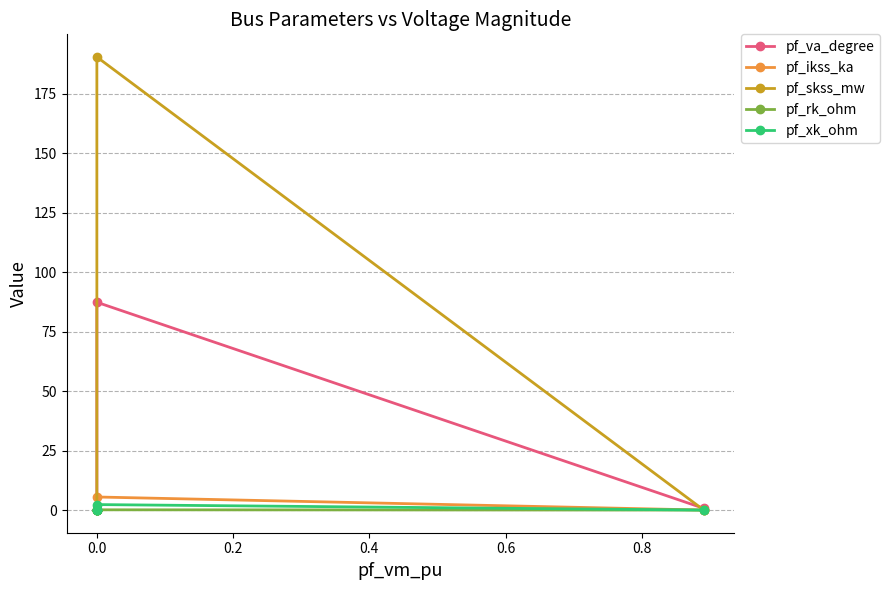

Count the number of data series in this chart.

5